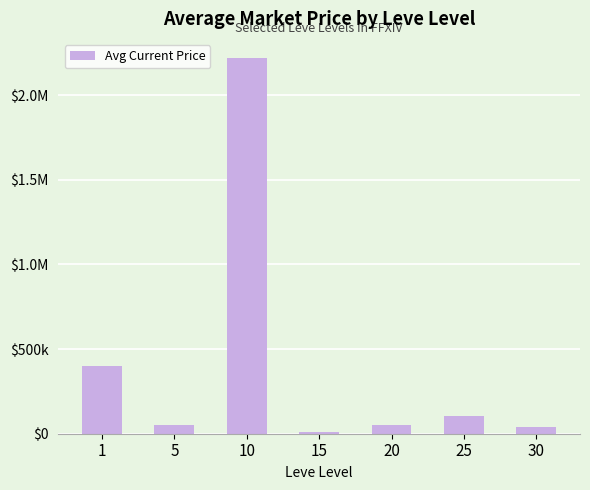

Does the chart contain any negative values?

No